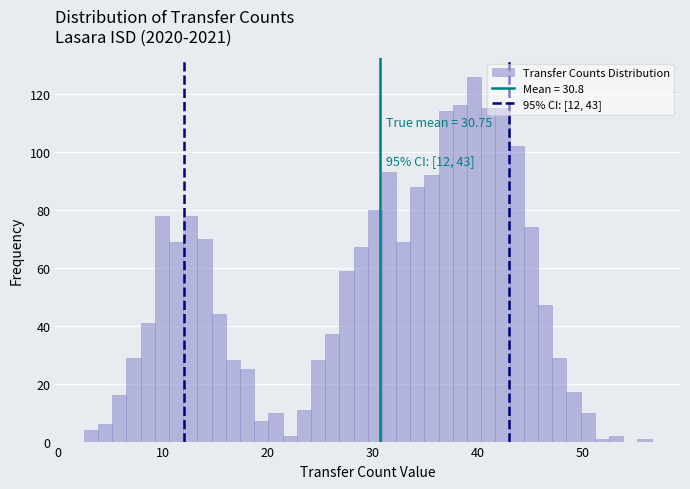

Around what value on the x-axis is the tallest bar? Give the approximate position of its centre, as read against the axis.

40